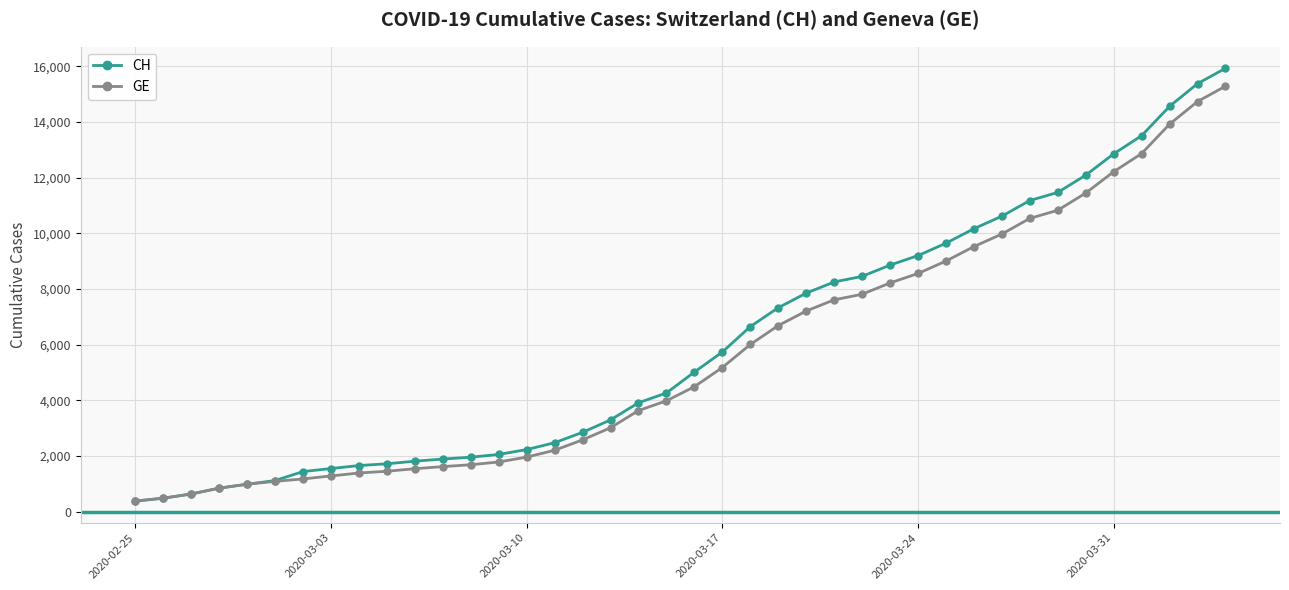

What is the minimum value shown in the chart?

375